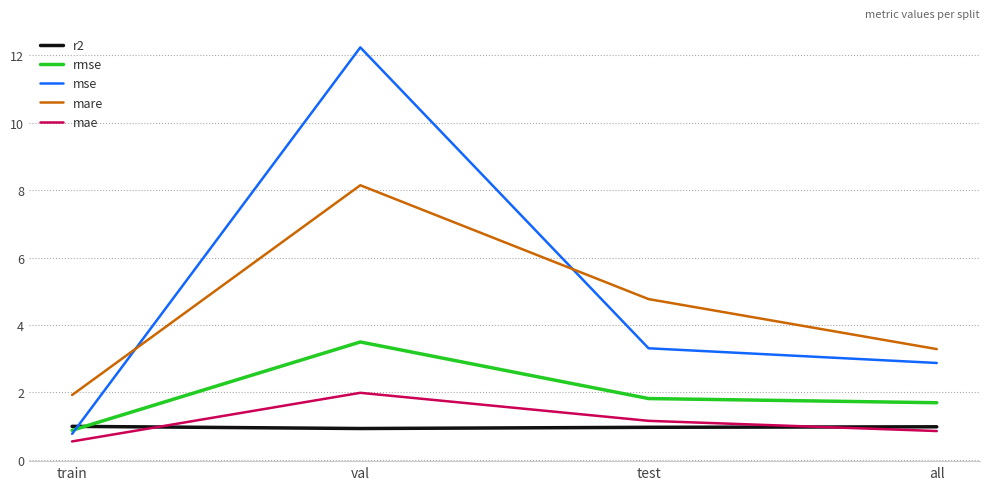

Which series has the largest total across all categories?

mse